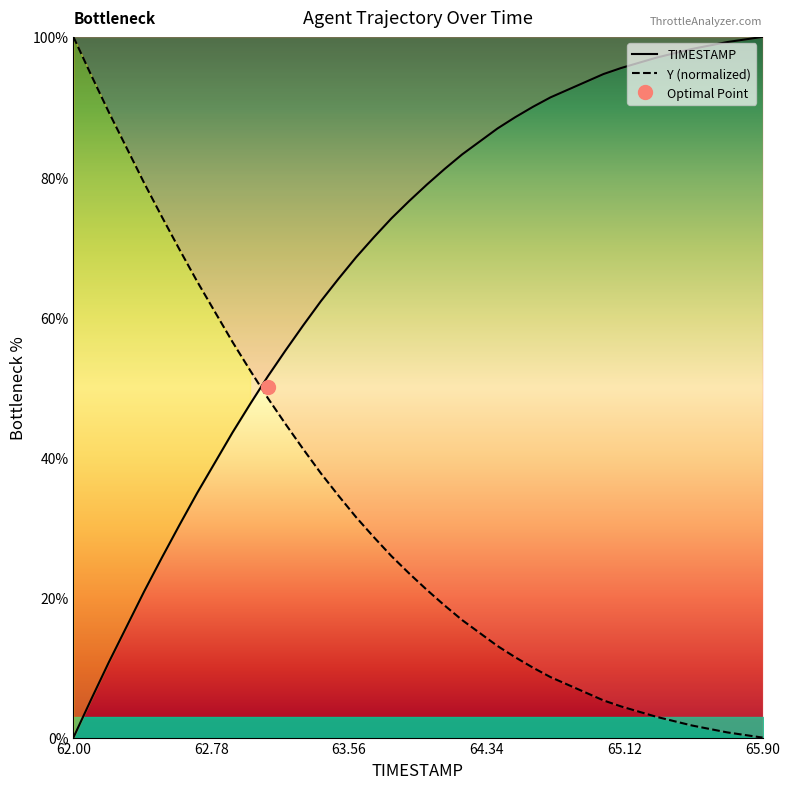

What is the maximum value shown in the chart?

100.0